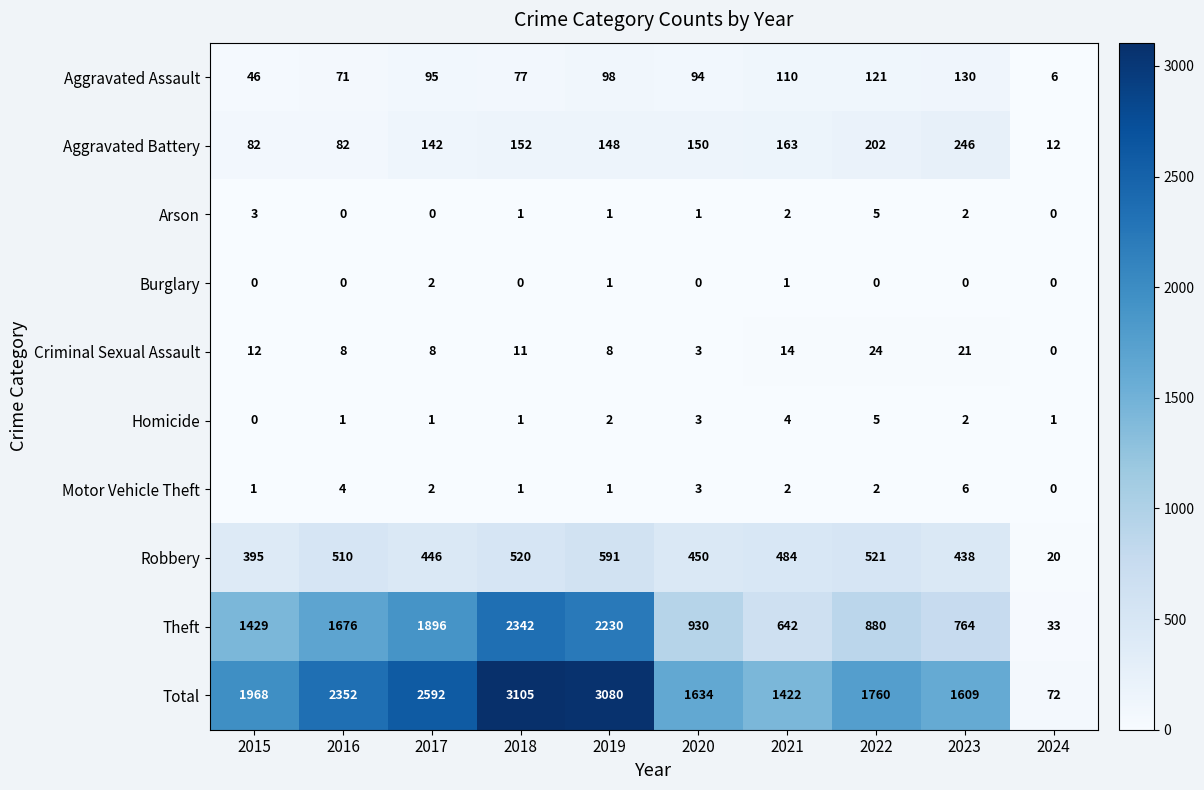

What is the average value of the Aggravated Assault series?

85